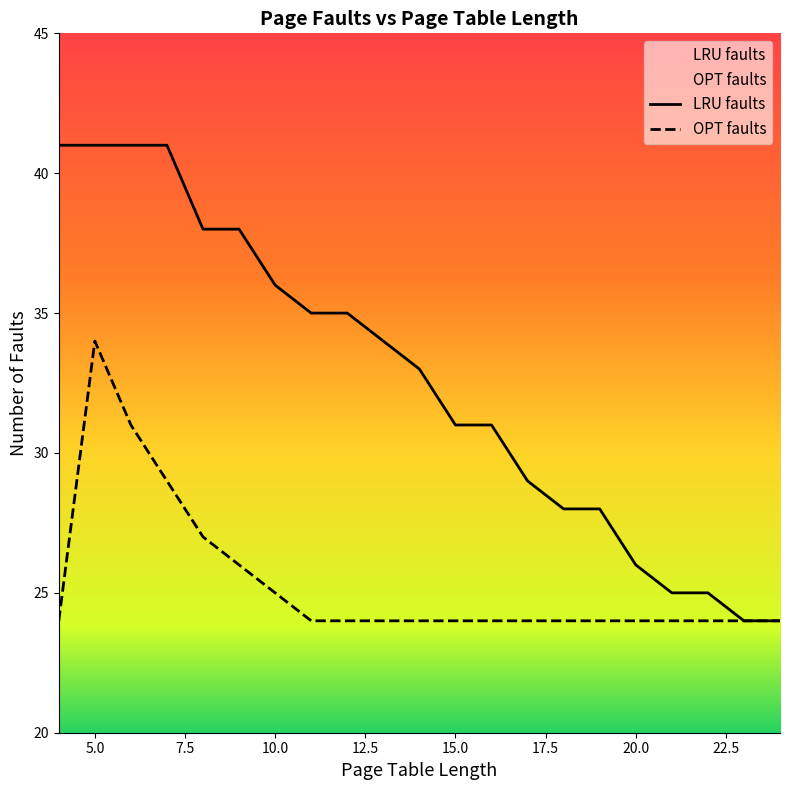

True or false: LRU faults has more than 1 interior local peaks.

False